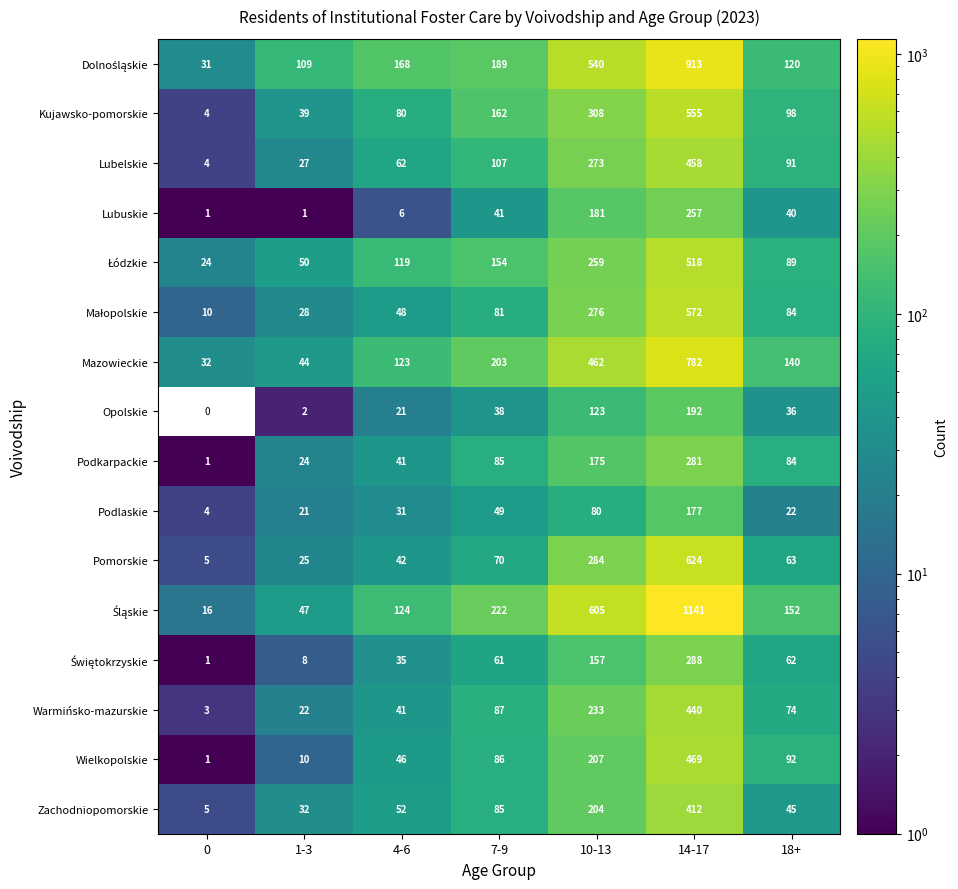

True or false: Warmińsko-mazurskie has a value of 3 at 0.

True